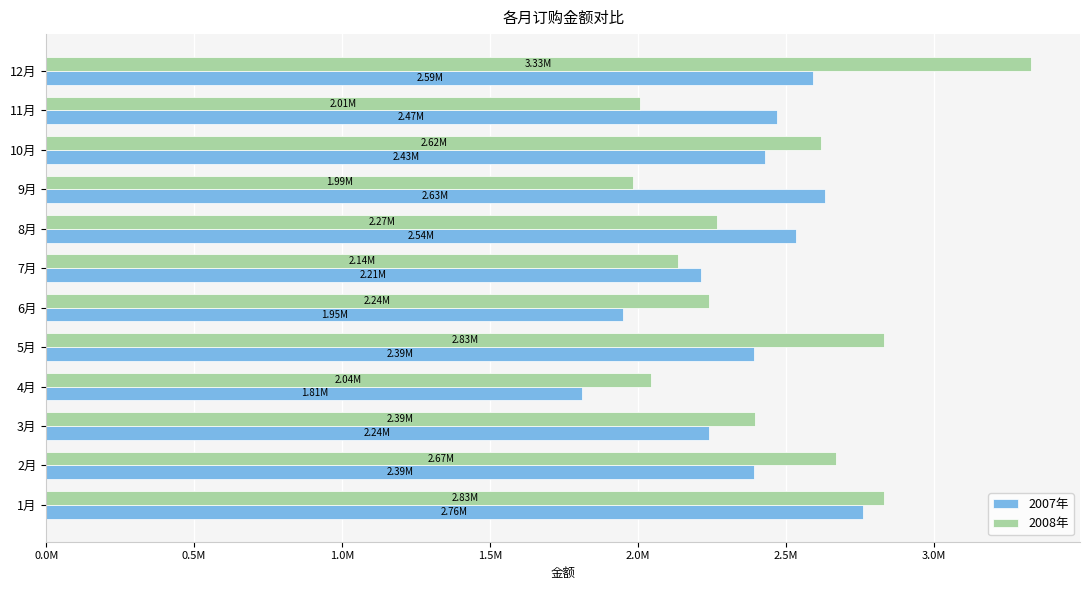

What are all the series names shown in the legend?

2007年, 2008年